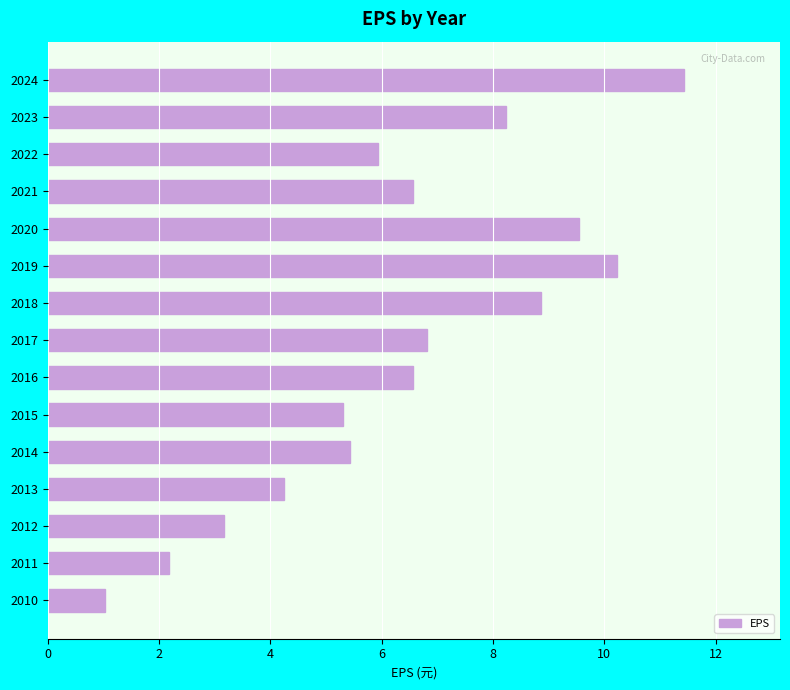

Are the bars horizontal?

Yes